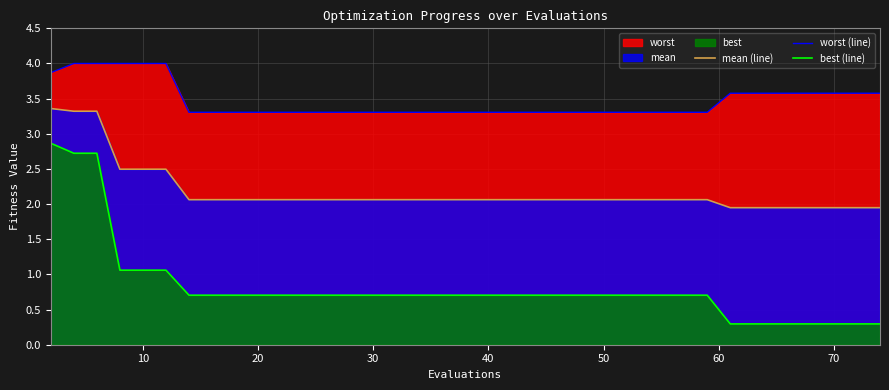

What is the greatest value displayed?

4.0